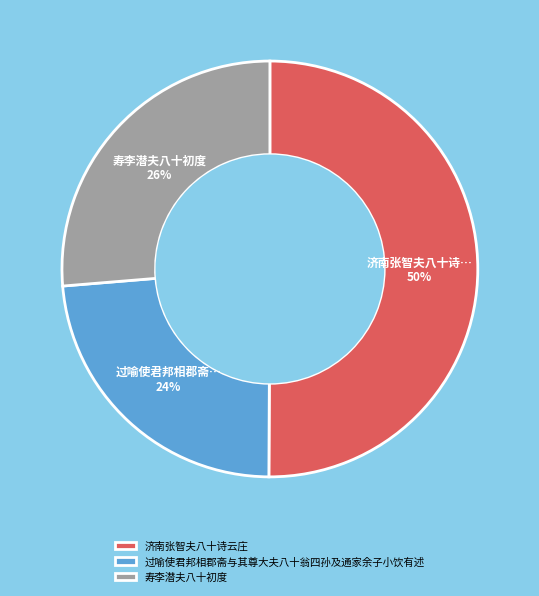

True or false: 过喻使君邦相郡斋与其尊大夫八十翁四孙及通家余子小饮有述 accounts for 17% of the total.

False